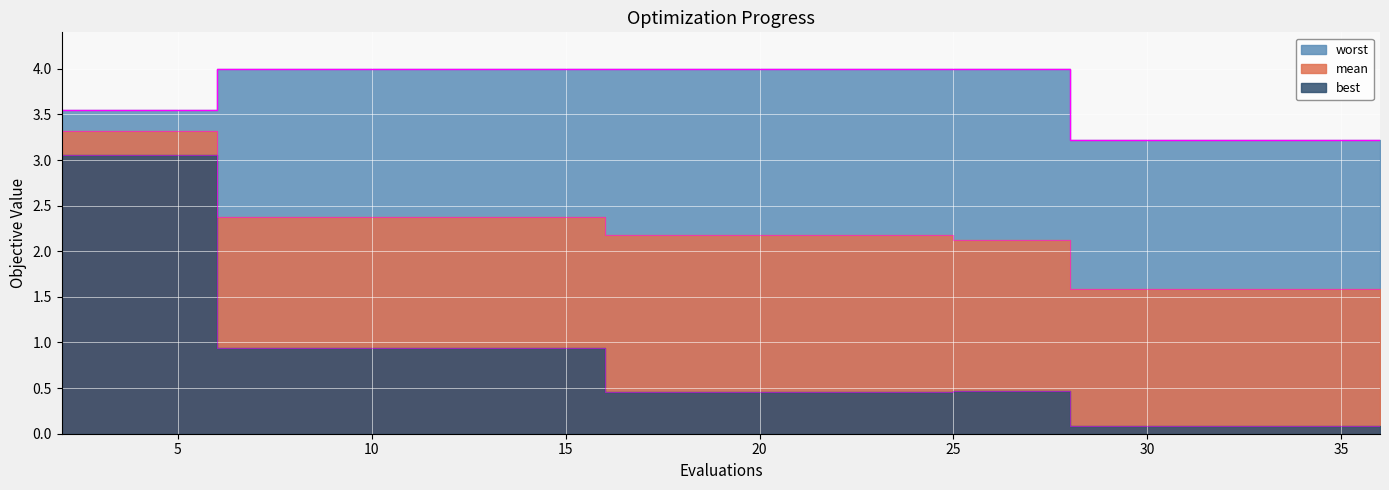

How many values in the mean series exceed 2?

14